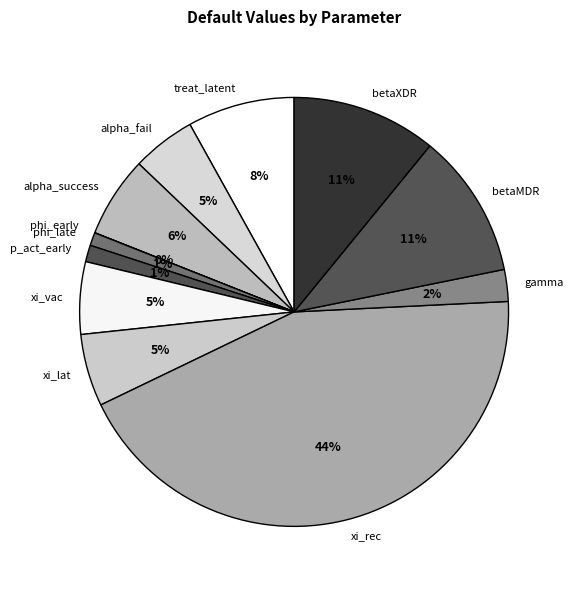

To the nearest percent, what is the difference between the treat_latent and phi_late slice percentages?

7%